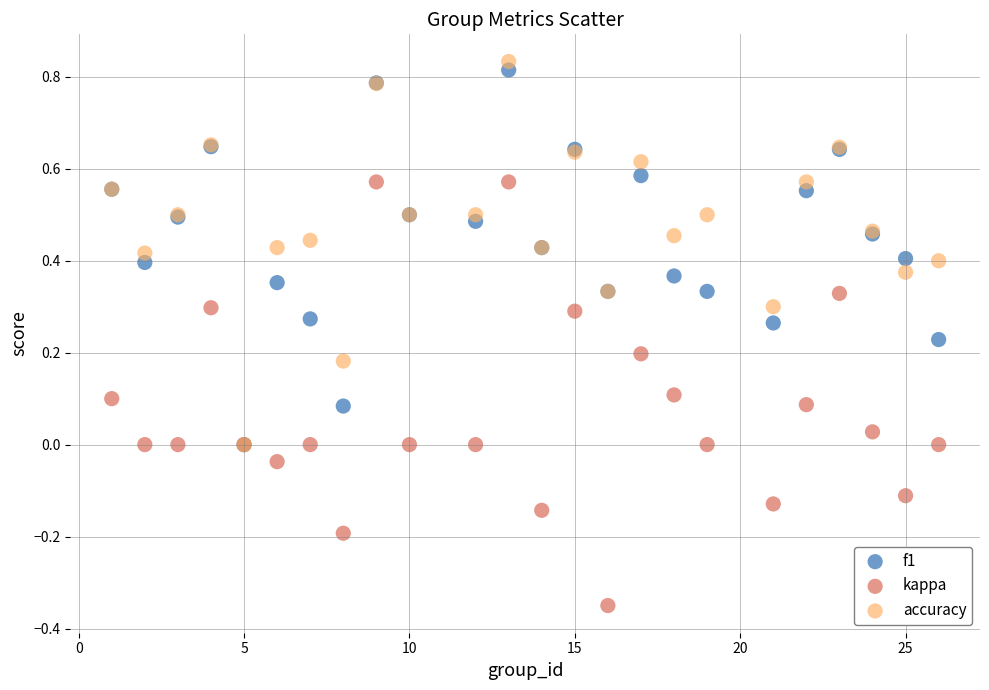

What are all the series names shown in the legend?

f1, kappa, accuracy